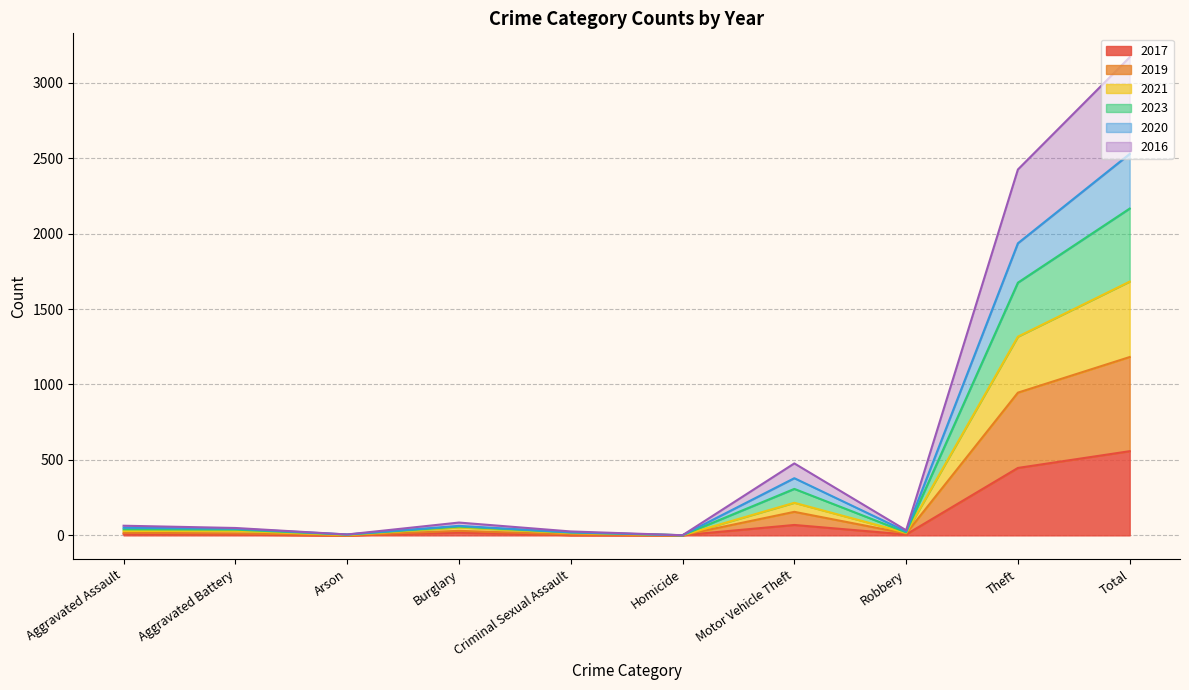

True or false: 2017 has a value of 264 at Theft.

False